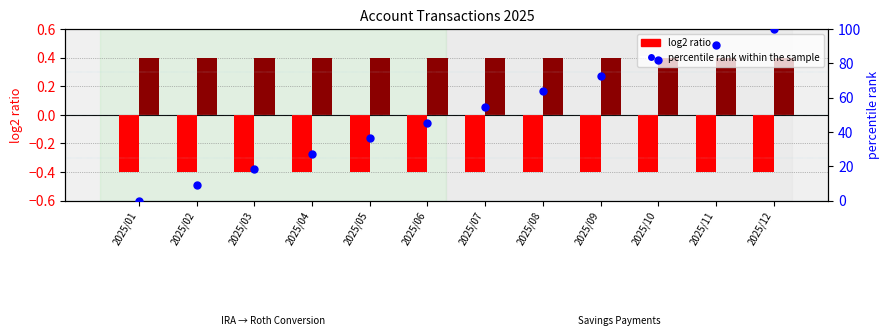

Which series contains the lowest Y value?

log2 ratio (Withdraw)